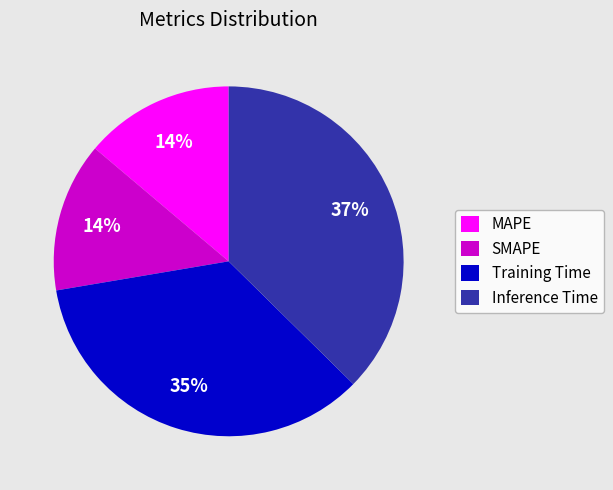

To the nearest percent, what is the combined percentage of Training Time and SMAPE?

49%